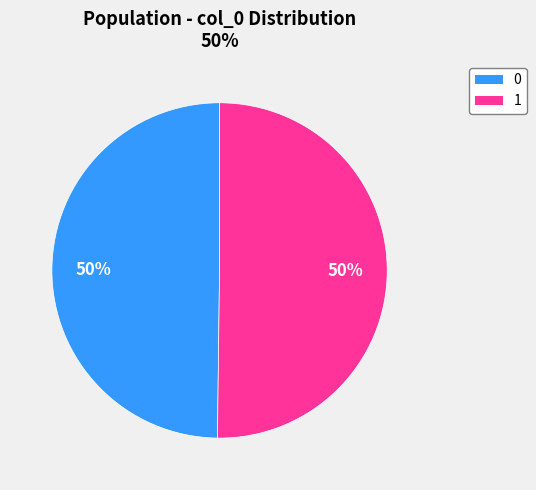

To the nearest percent, what is the combined percentage of 1 and 0?

100%